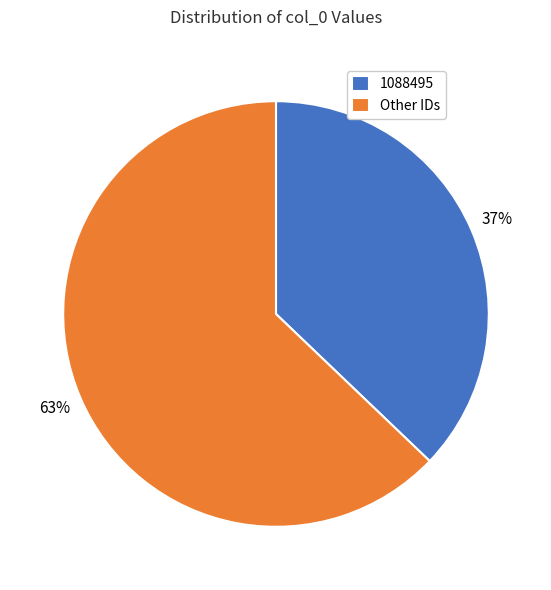

Which category has the smallest portion of the pie?

1088495